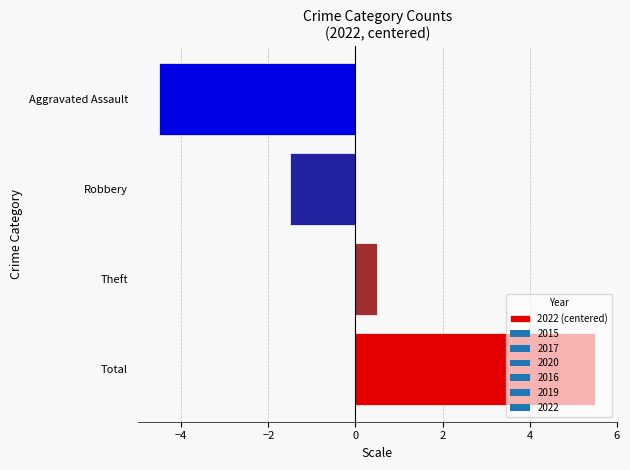

What is the change in value from Robbery to Aggravated Assault?

-3.0